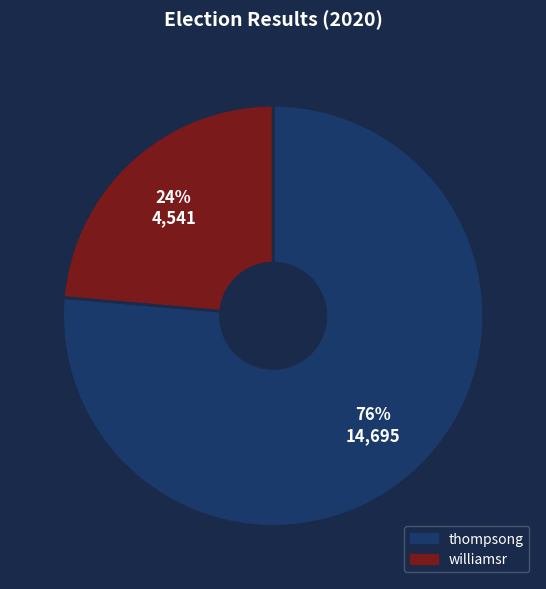

Rank the categories by value from lowest to highest.

williamsr, thompsong